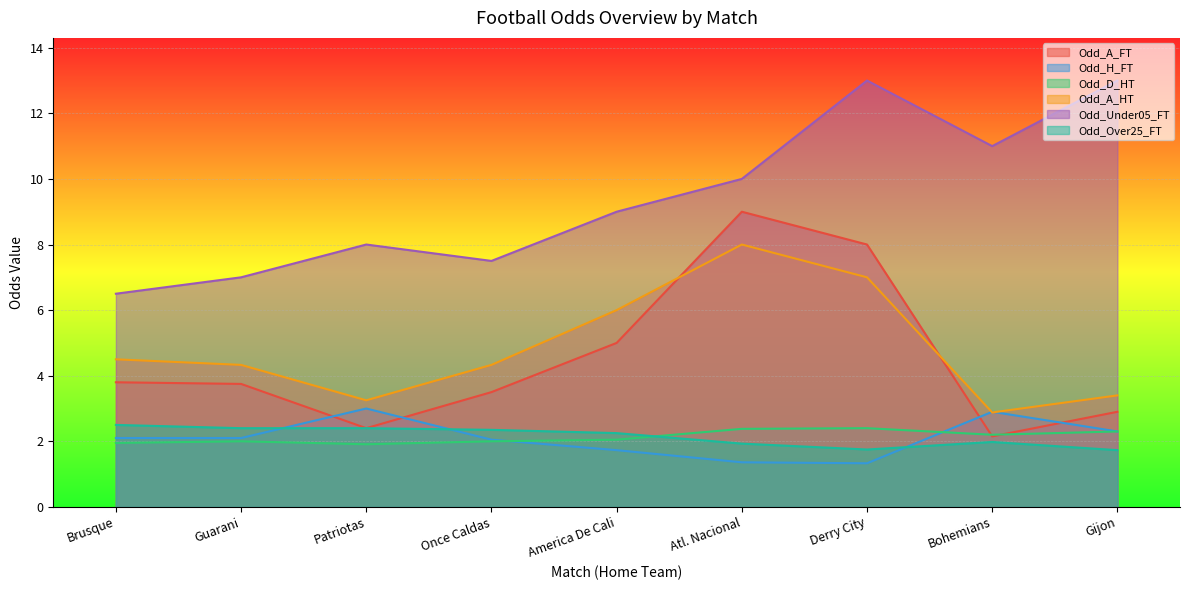

What position from the right is Atl. Nacional?

4